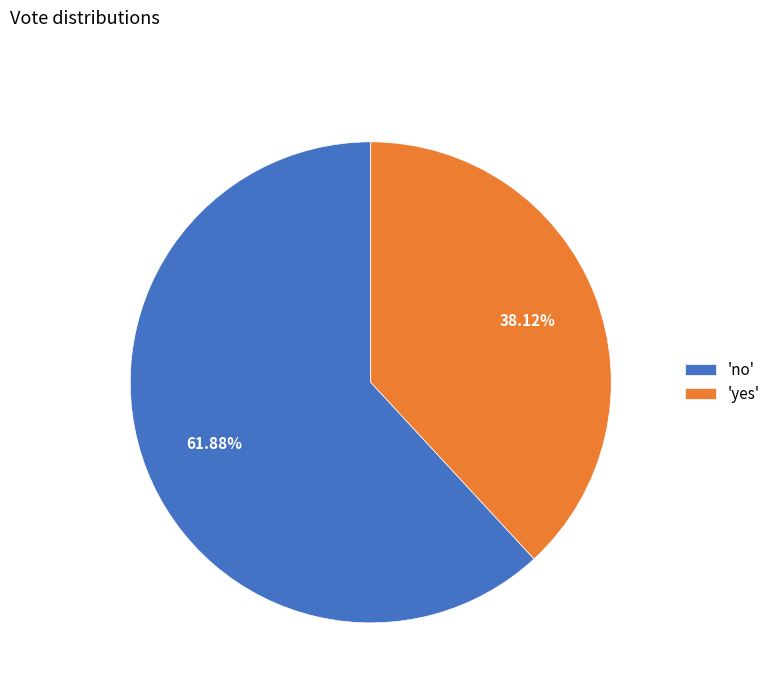

How many slices are in this pie chart?

2